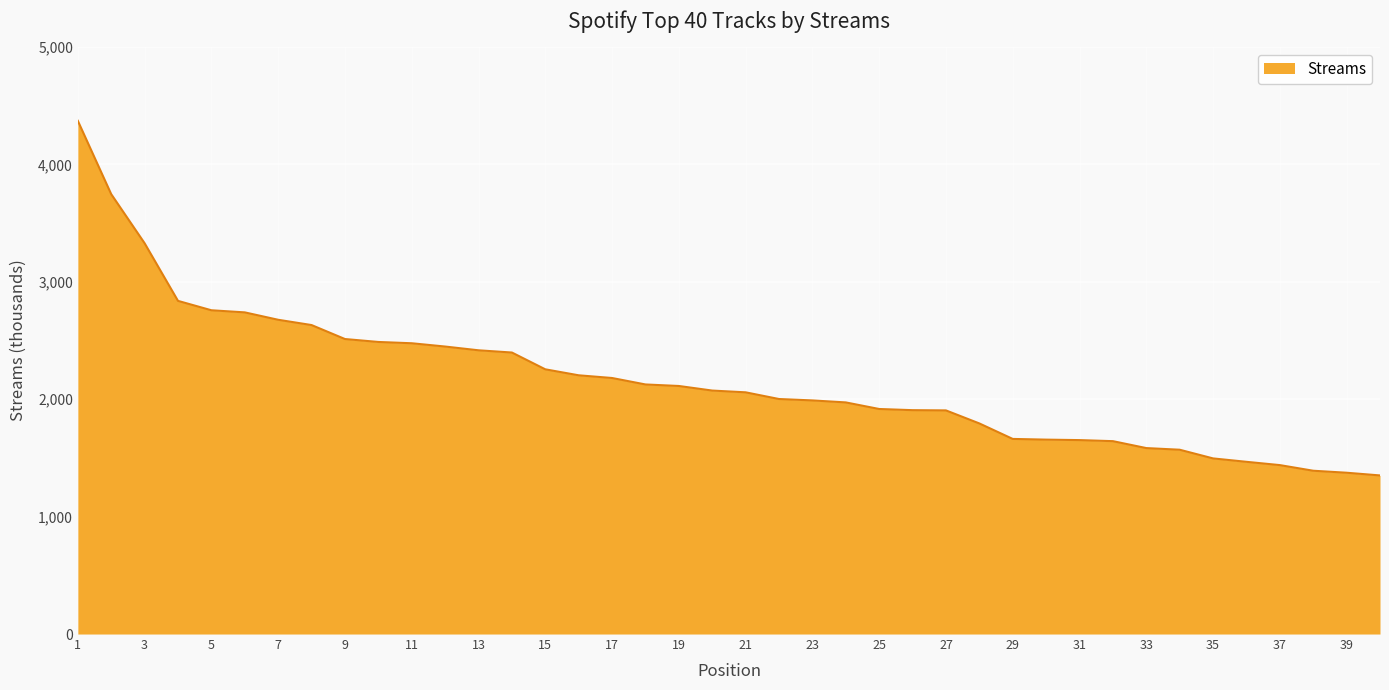

Does the chart display data point markers on the line(s)?

No